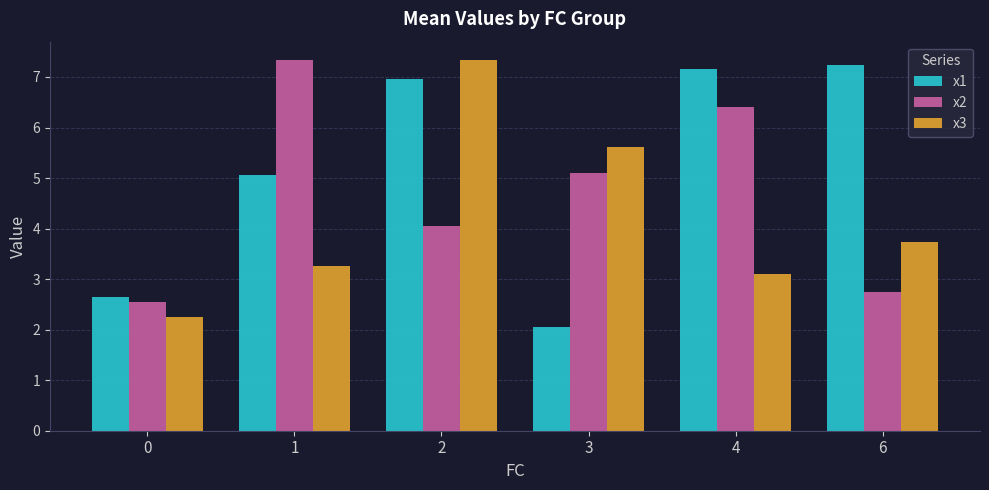

What is the greatest value displayed?

7.3